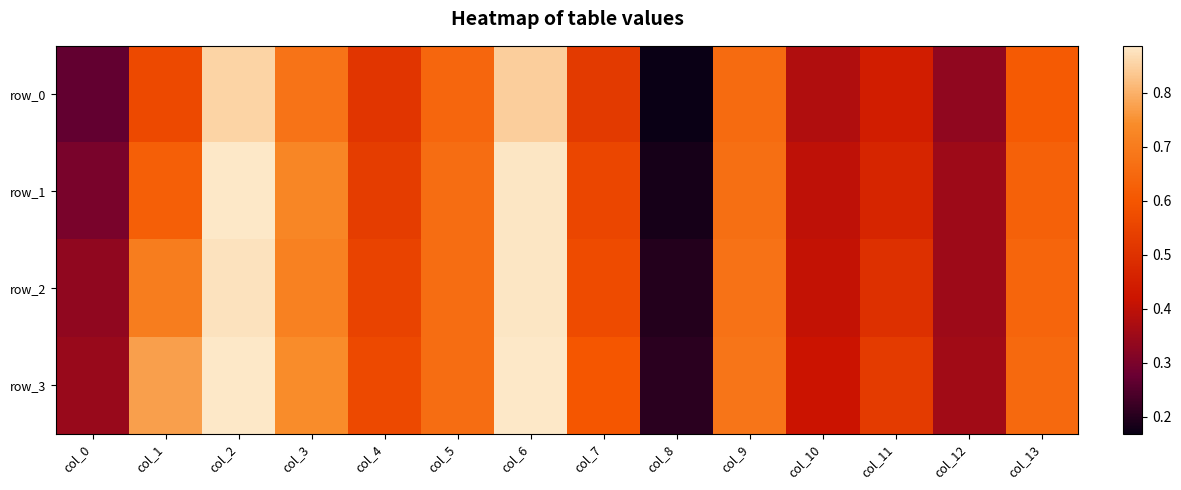

List the series in order of their peak value, lowest first.

row_0, row_2, row_1, row_3